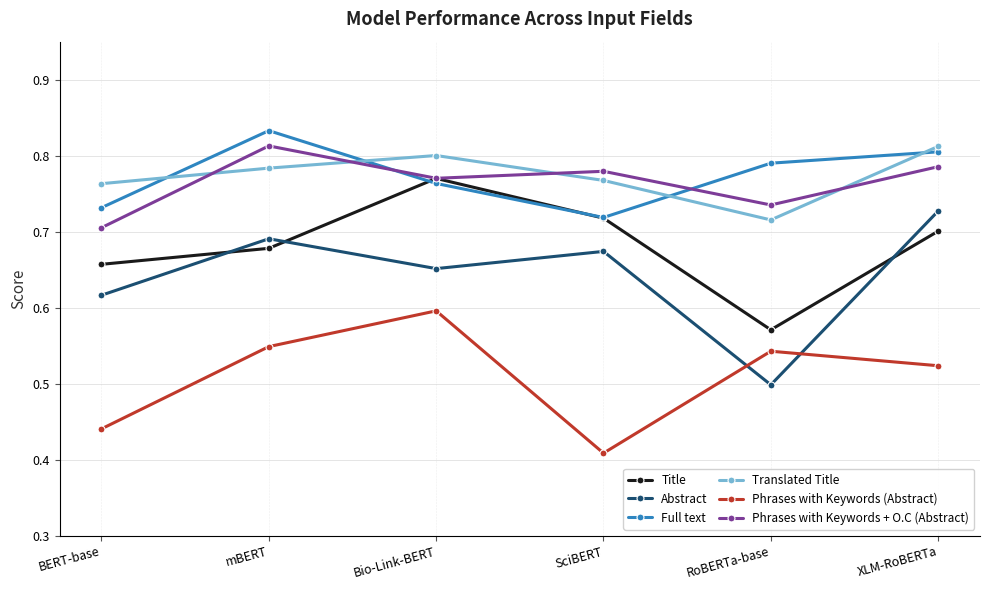

True or false: Translated Title and Abstract cross at least once.

False